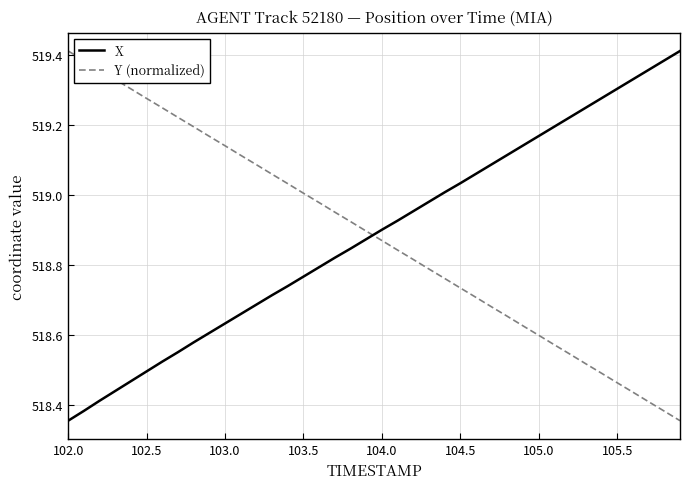

After their last crossing, which series has the higher values: X or Y (normalized)?

X